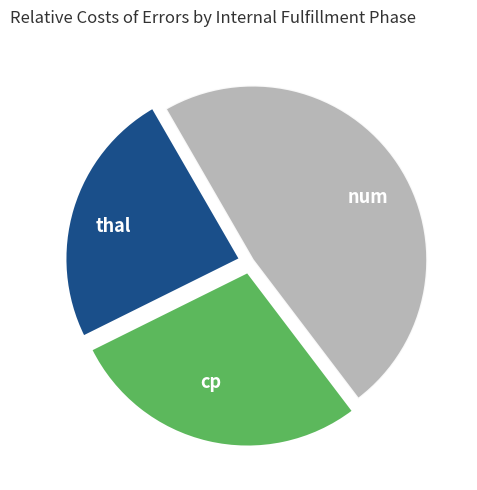

Which slice is the largest?

num